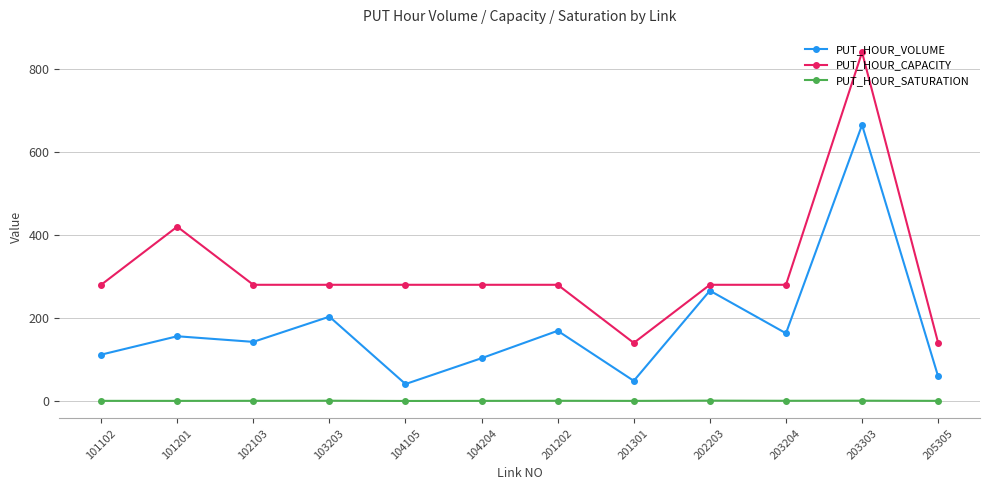

List the series in order of their peak value, highest first.

PUT_HOUR_CAPACITY, PUT_HOUR_VOLUME, PUT_HOUR_SATURATION